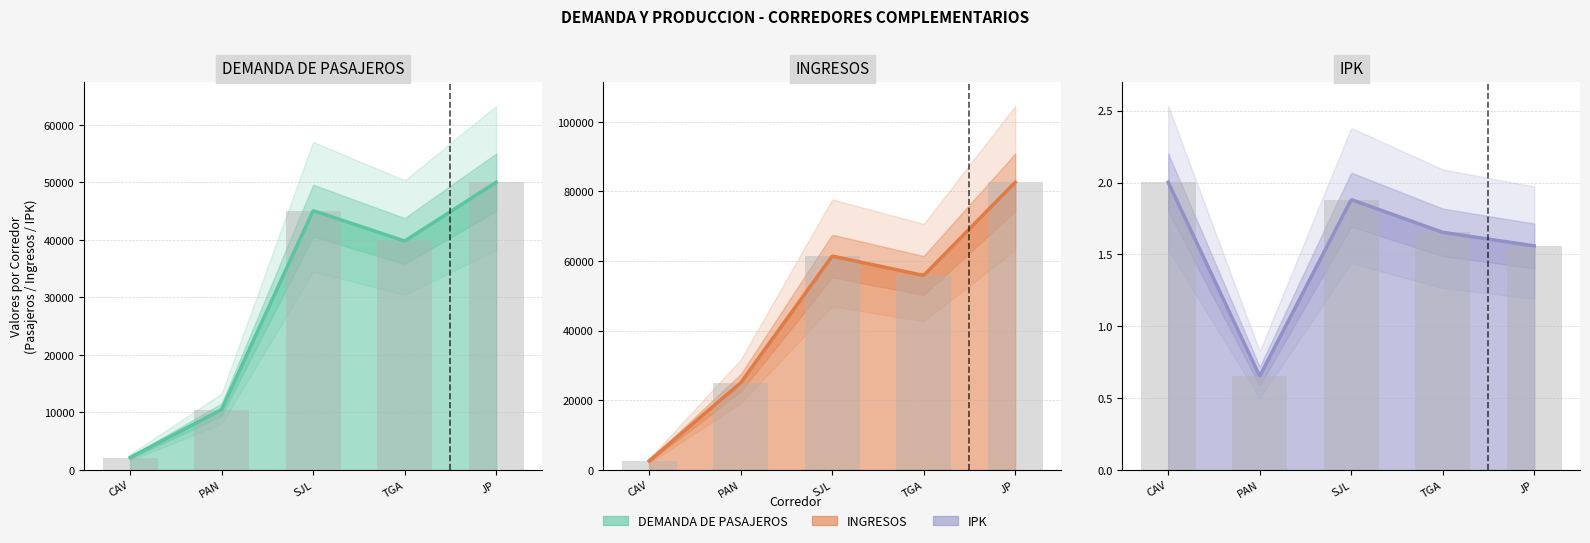

What is the difference between the maximum and second lowest values in the DEMANDA DE PASAJEROS series?

39518.0